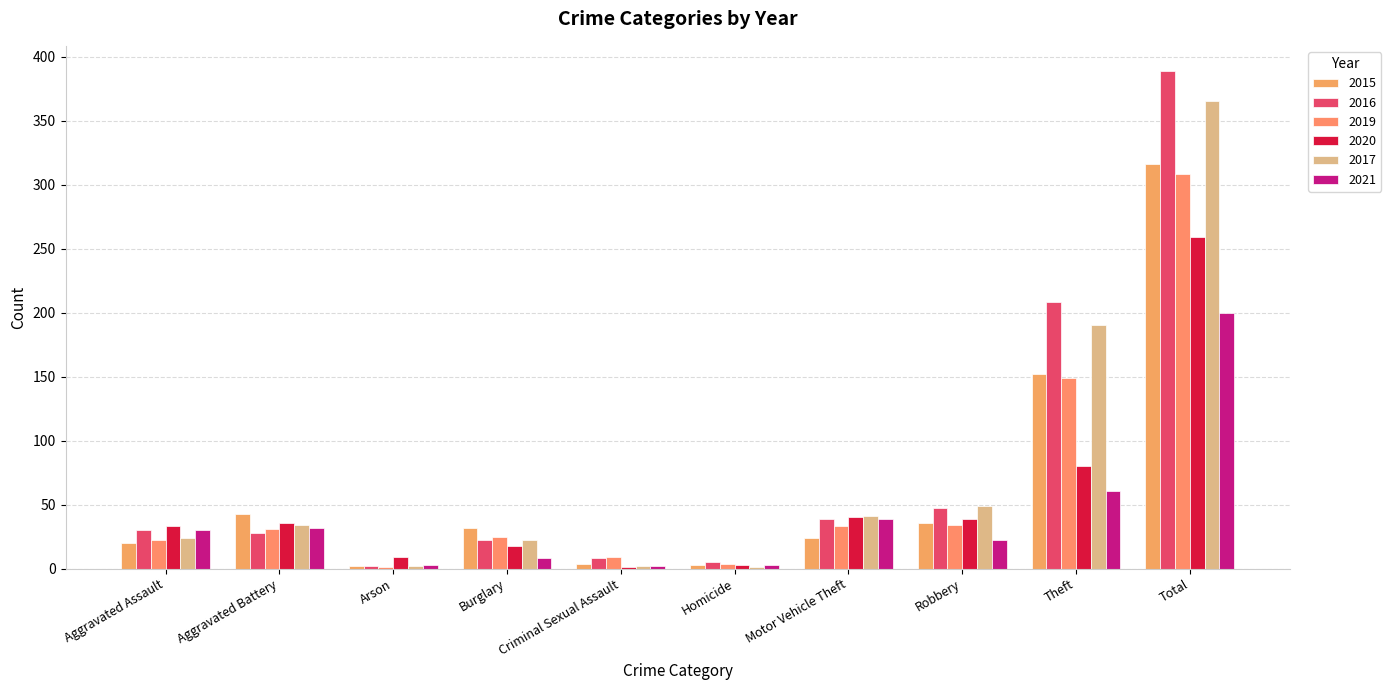

Where is 2015 nearest to the value 159?

Theft